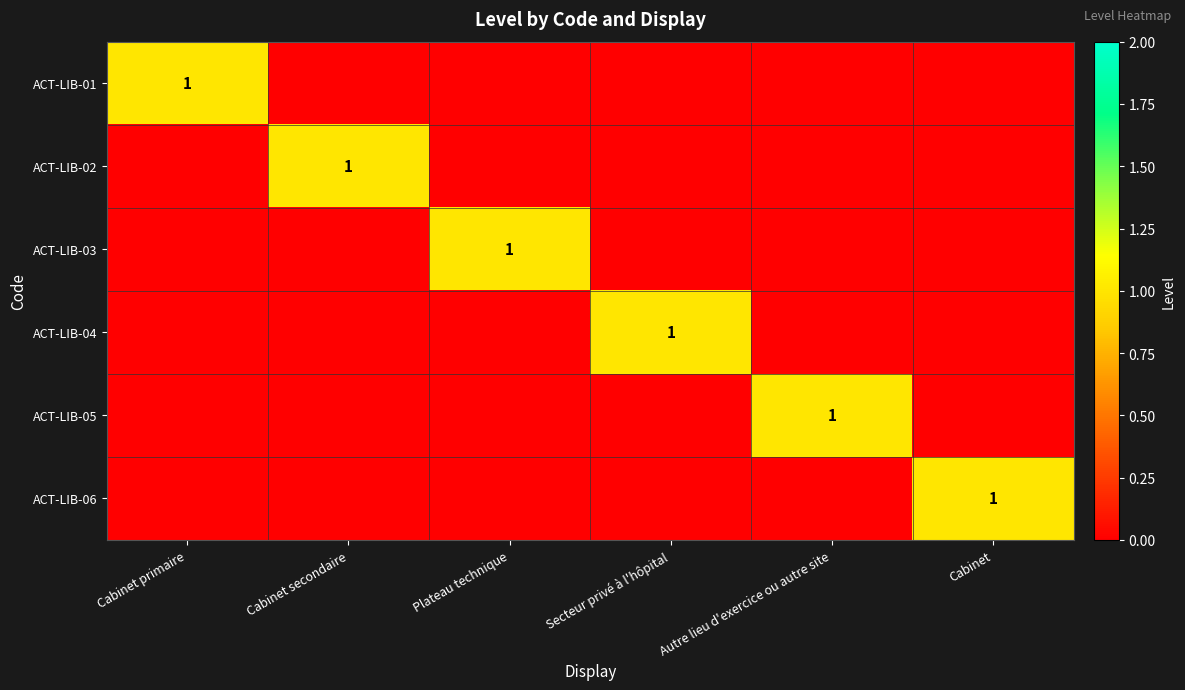

At which label is ACT-LIB-05 closest to 0?

Cabinet primaire